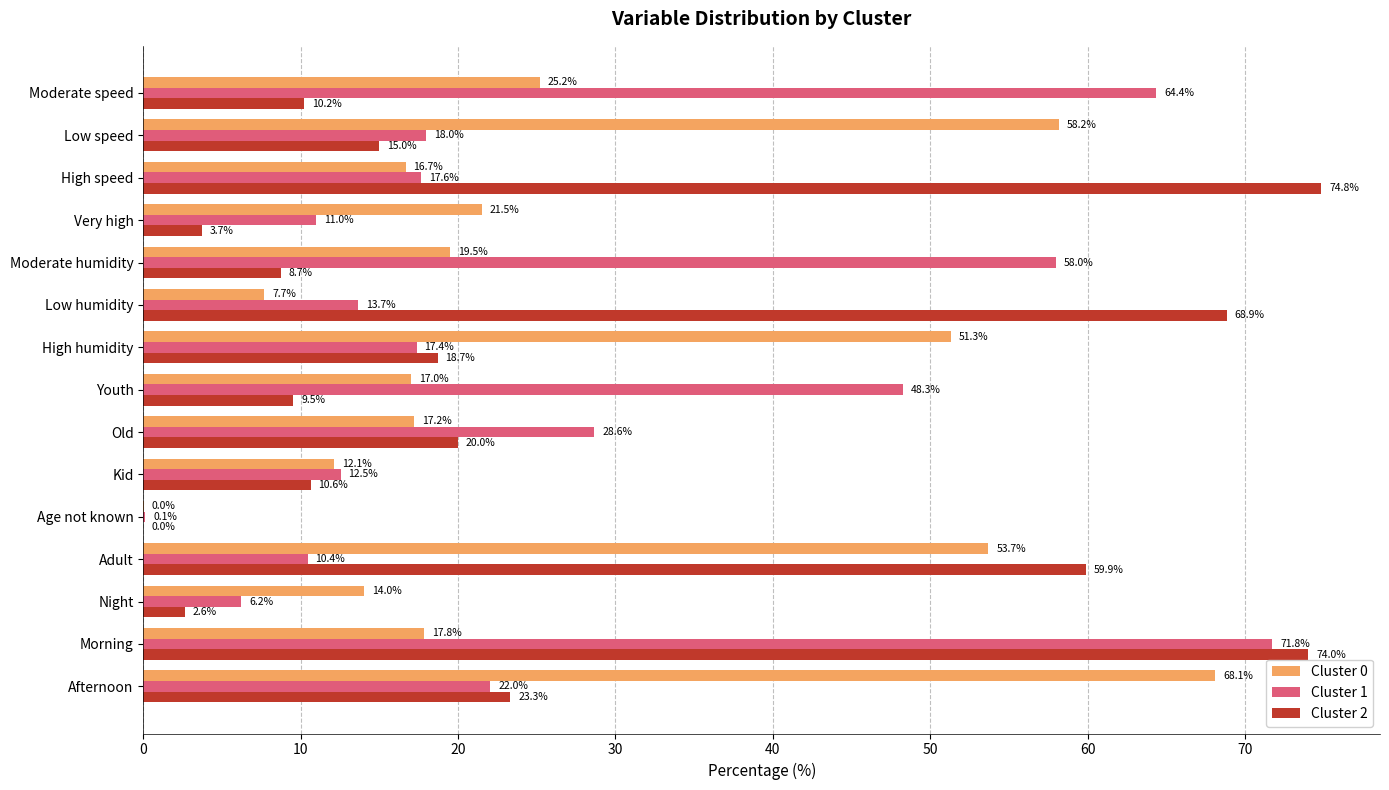

At which label does Cluster 2 reach its peak?

High speed